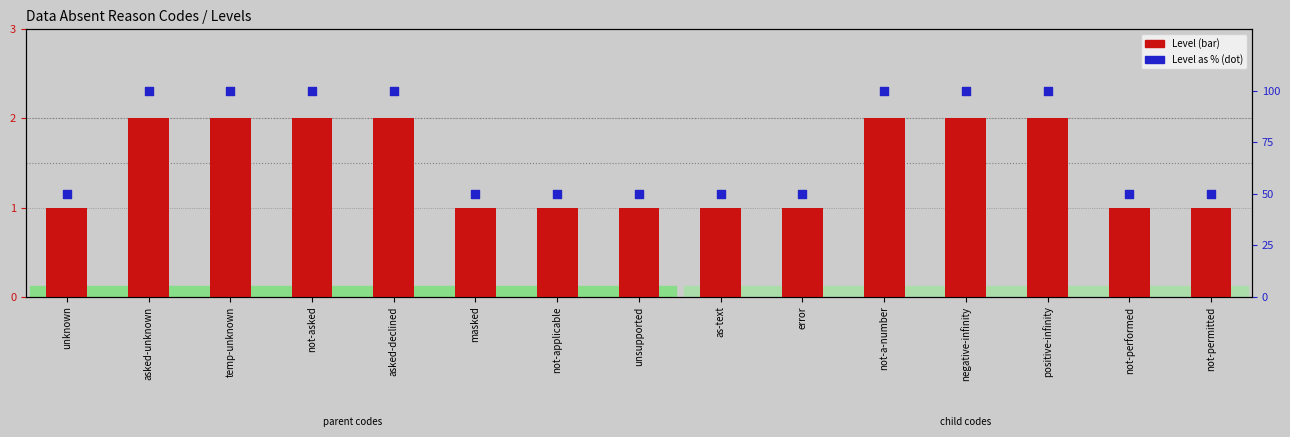

Which series contains the lowest Y value?

Level